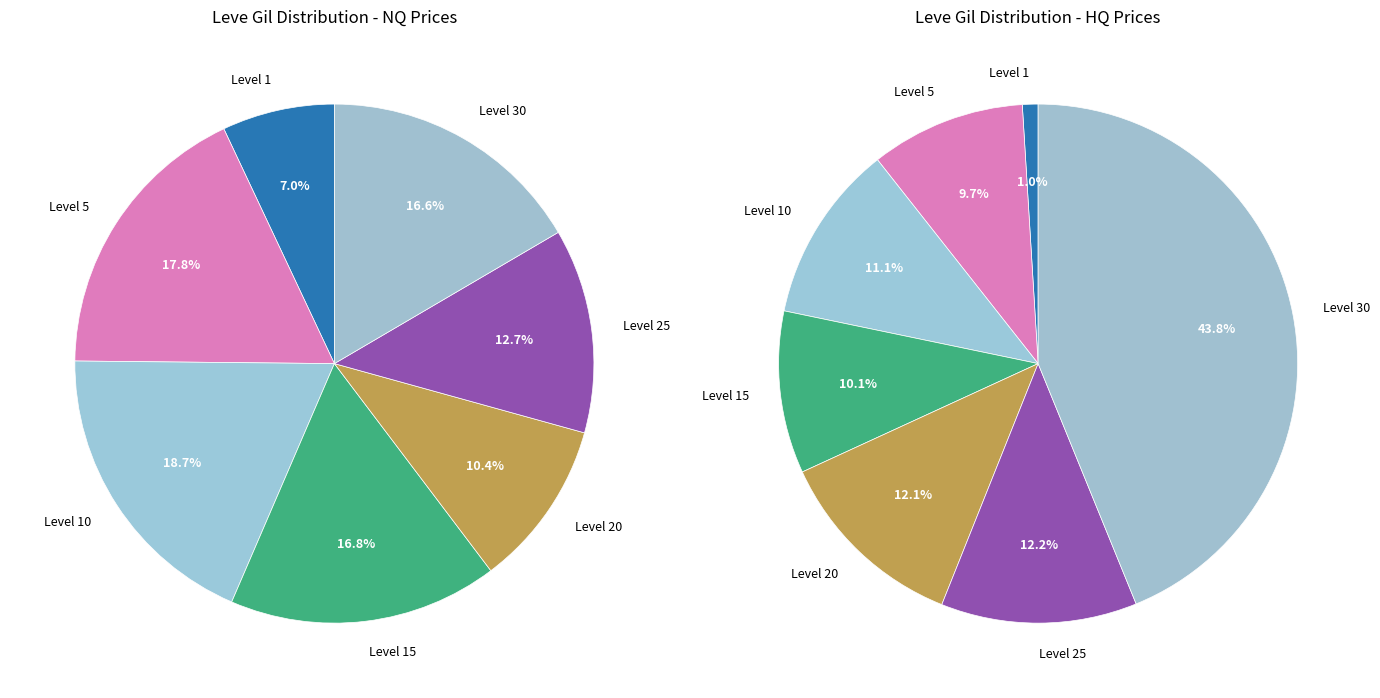

Which slice is the smallest?

Level 1